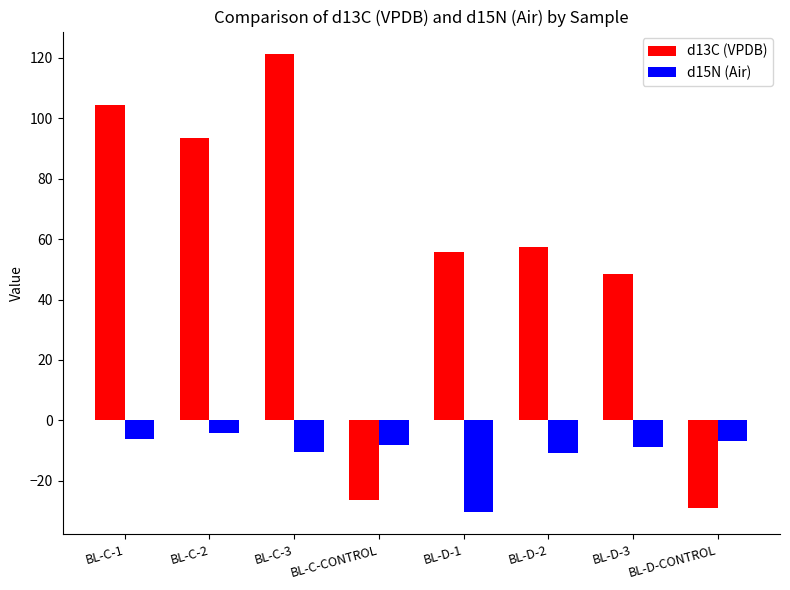

Which series changed the most between BL-C-CONTROL and BL-D-1?

d13C (VPDB)